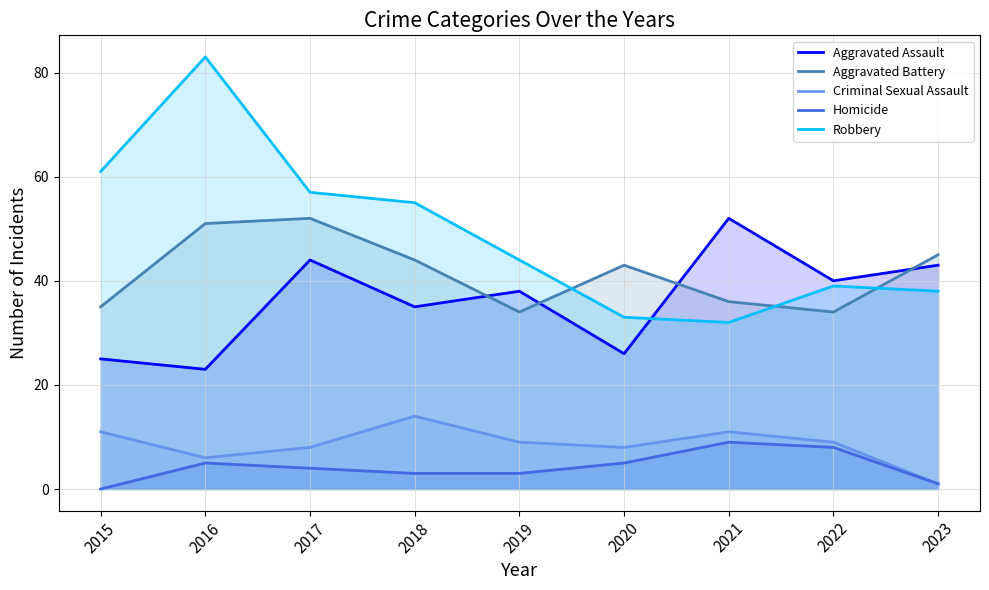

At which label does Robbery first exceed 44?

2015